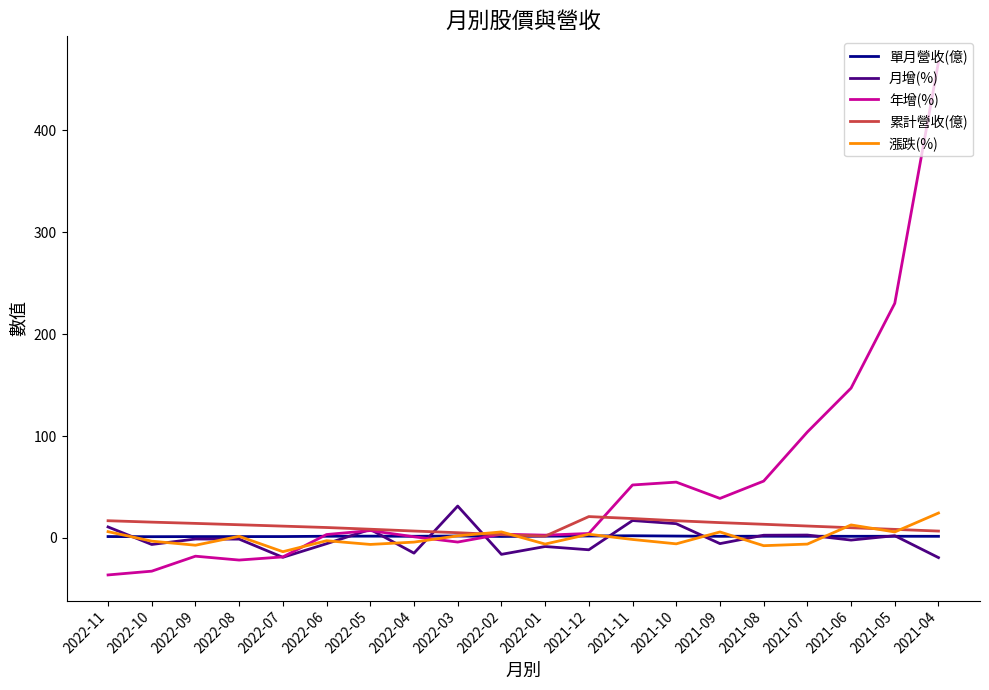

What is the minimum value shown in the chart?

-36.3